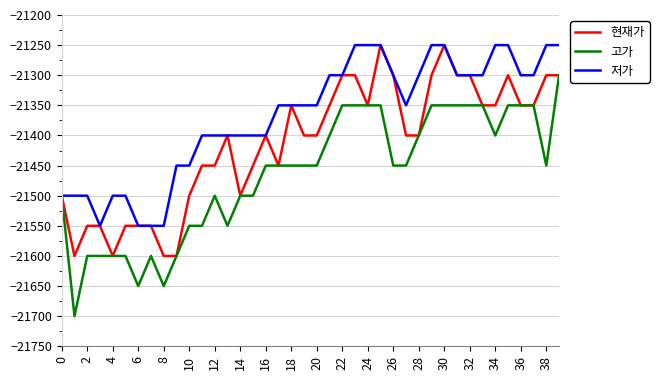

Which series has the widest spread of values?

고가